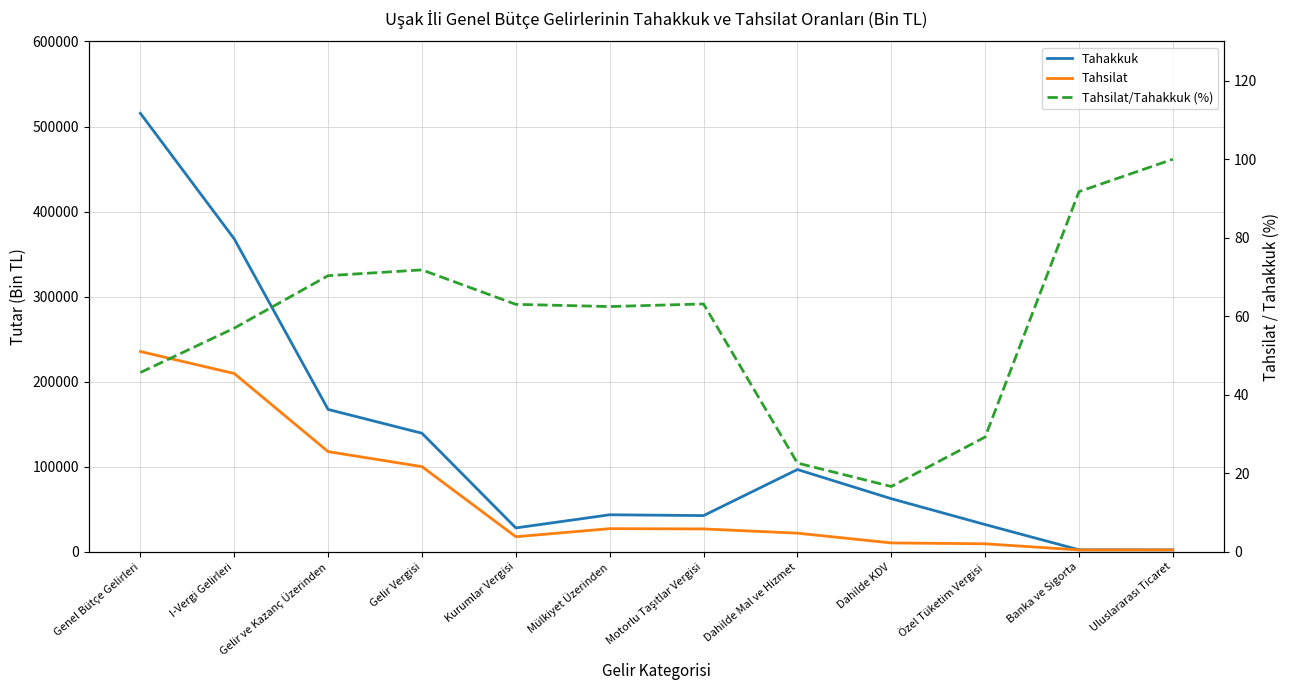

At which label is Tahakkuk closest to 258857?

Gelir ve Kazanç Üzerinden